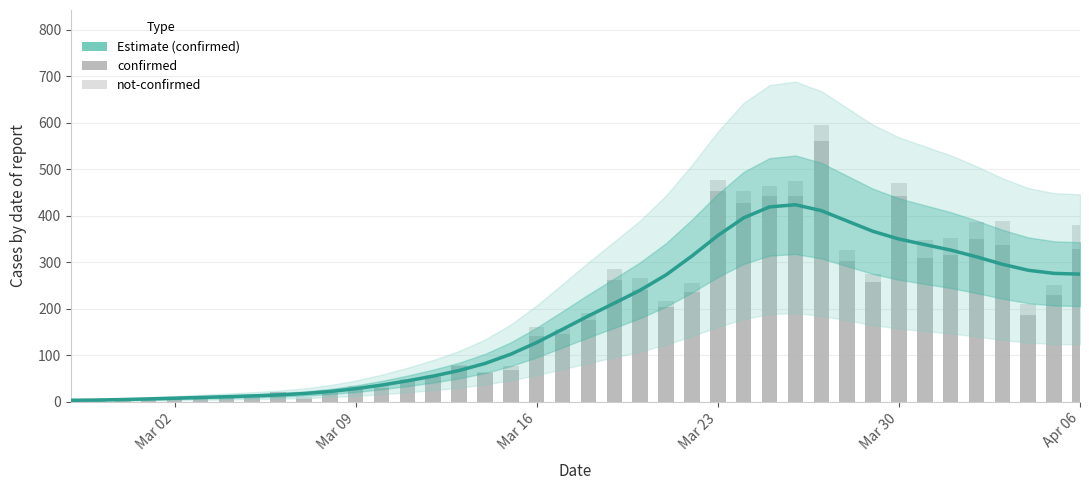

What are all the series names shown in the legend?

Estimate, confirmed, not-confirmed